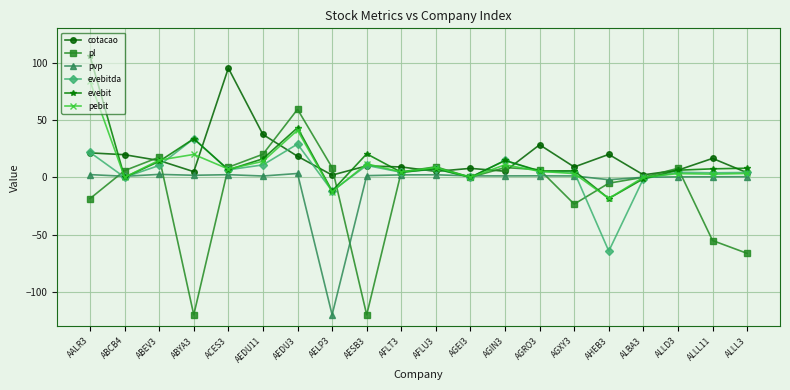

Which label corresponds to the largest value in the chart?

AALR3